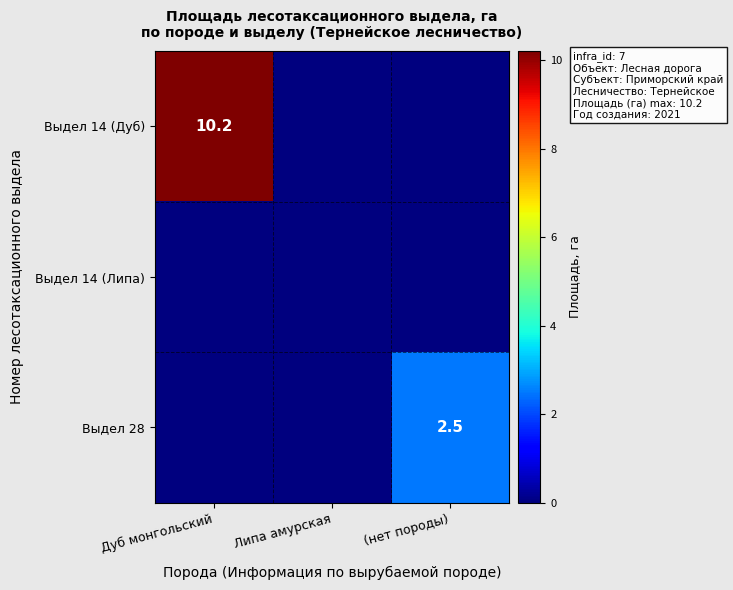

The value of Выдел 14 (Дуб) at Дуб монгольский is 17.3. True or false?

False